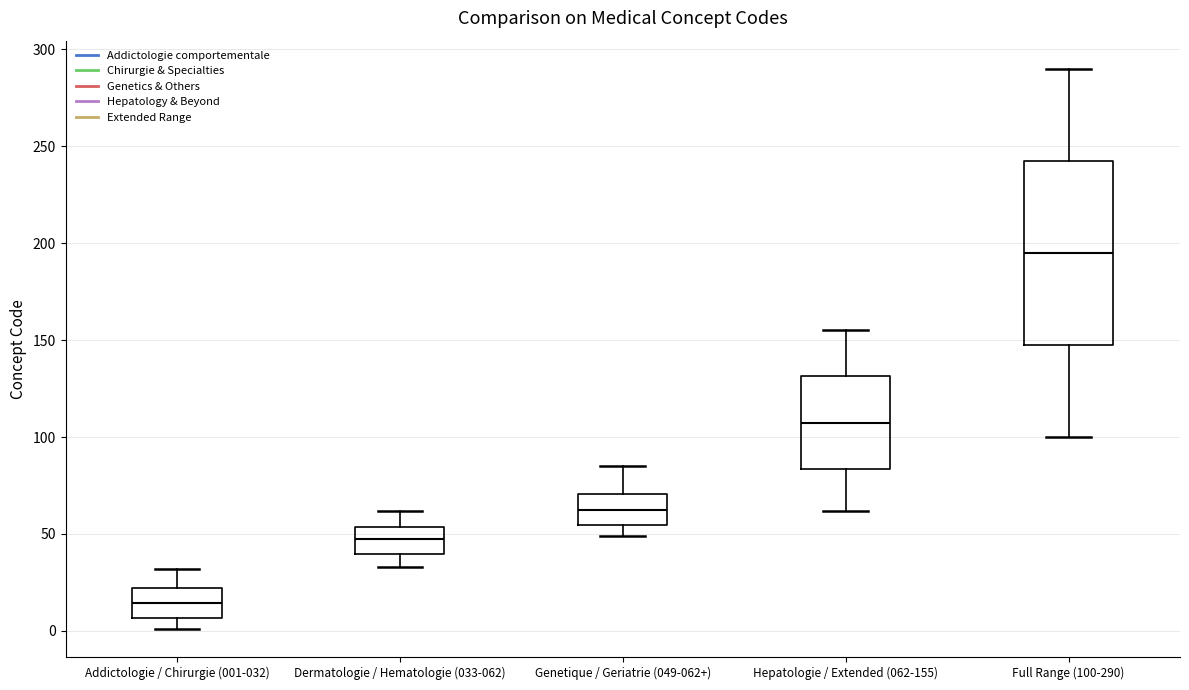

Where does the median line of the box for Hepatologie / Extended (062-155) sit on the y-axis? The values are not printed on the chart, so give them approximately, as read against the axis.

110